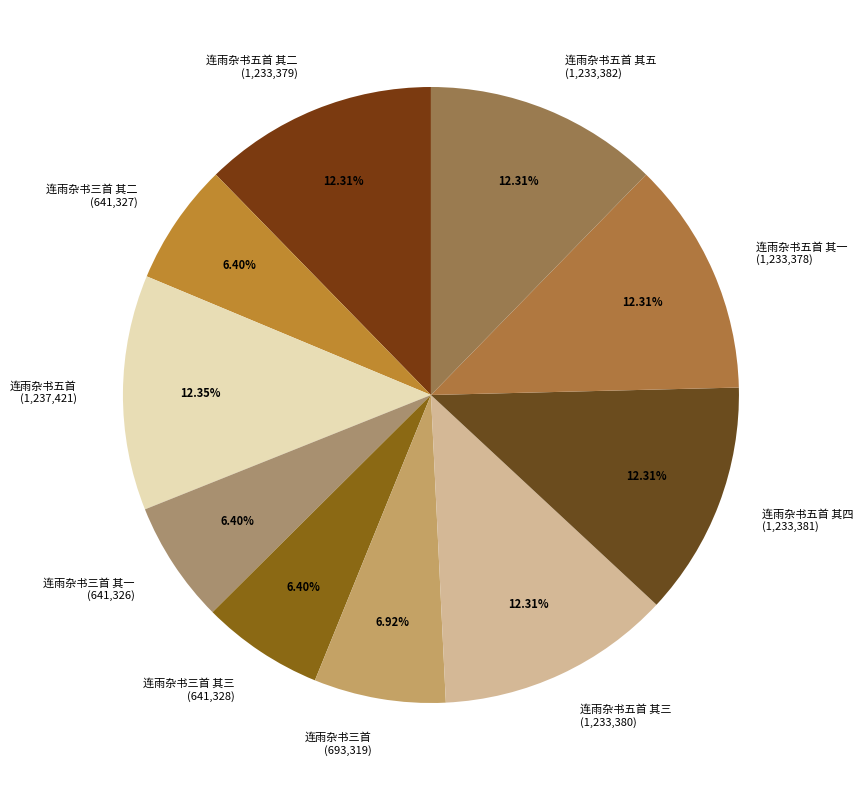

Is there any slice that represents more than half of the pie?

No